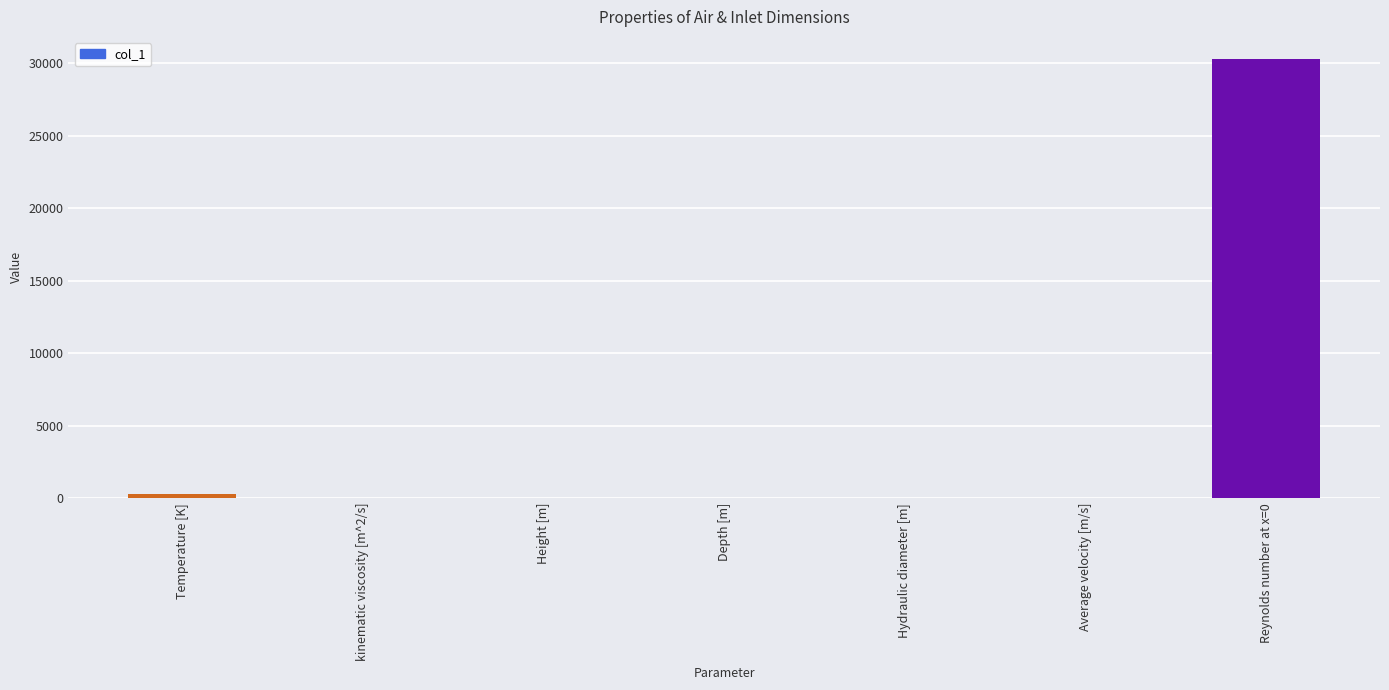

The value at Reynolds number at x=0 is 7943.8. True or false?

False